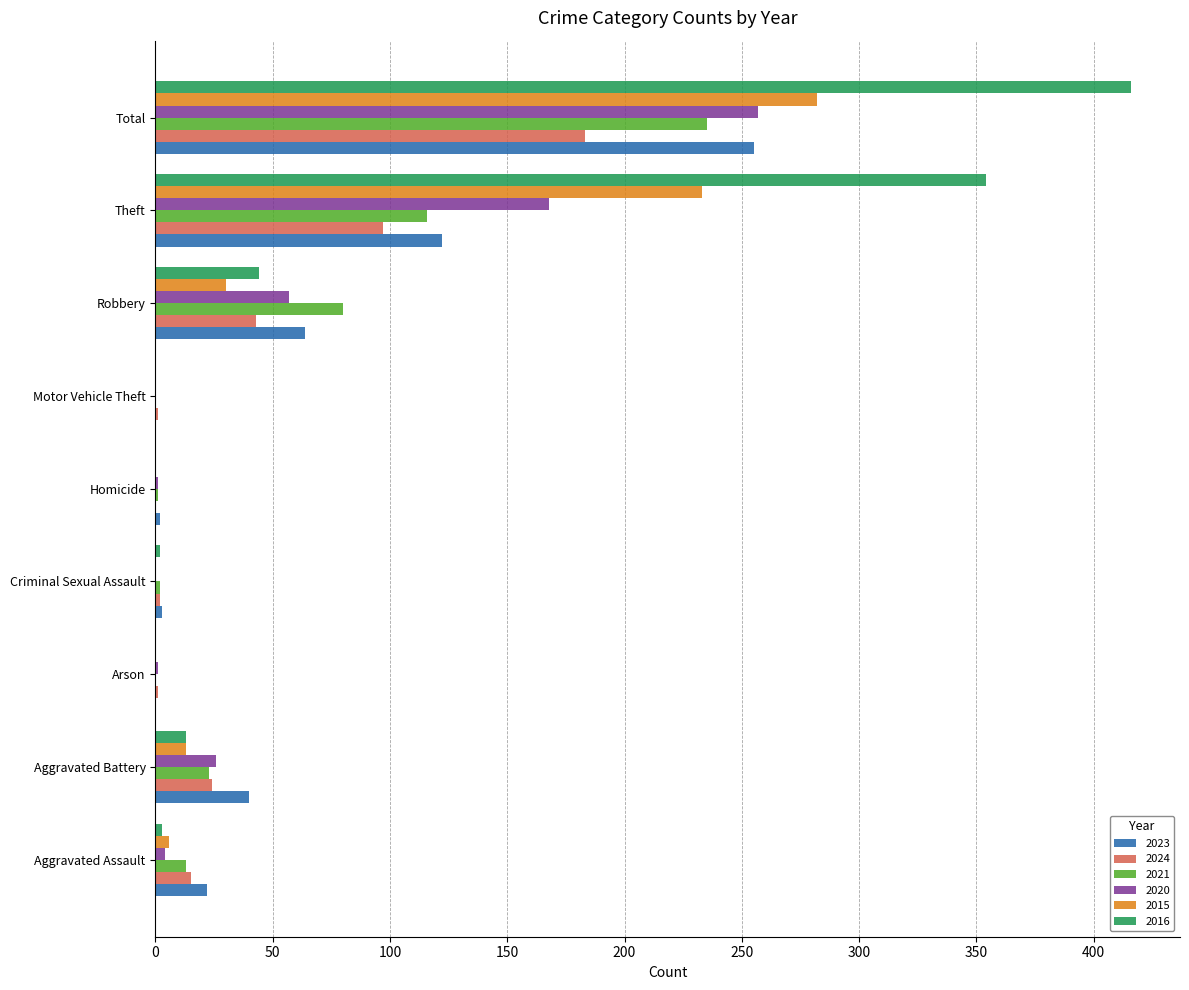

At which category is the sum across all series the highest?

Total